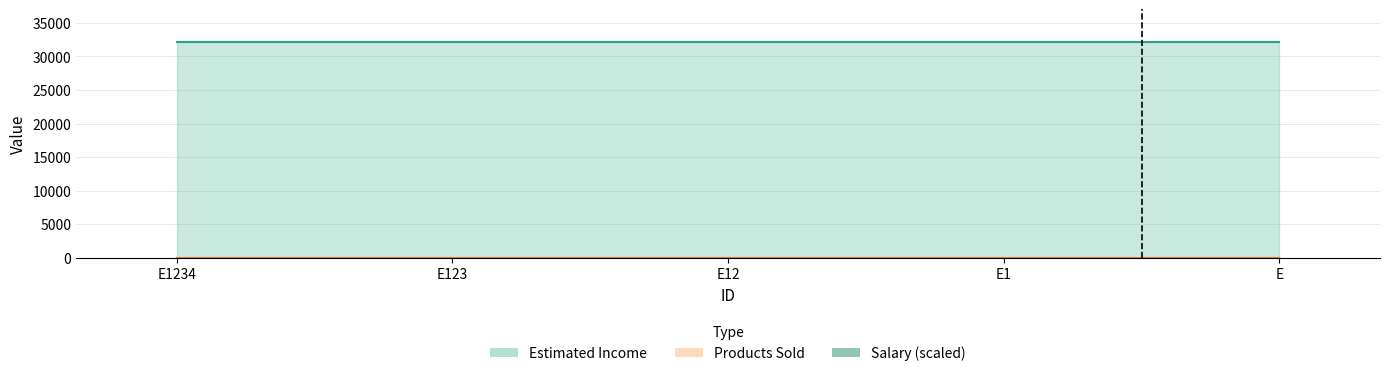

At which category does the chart reach its peak across all series?

E1234